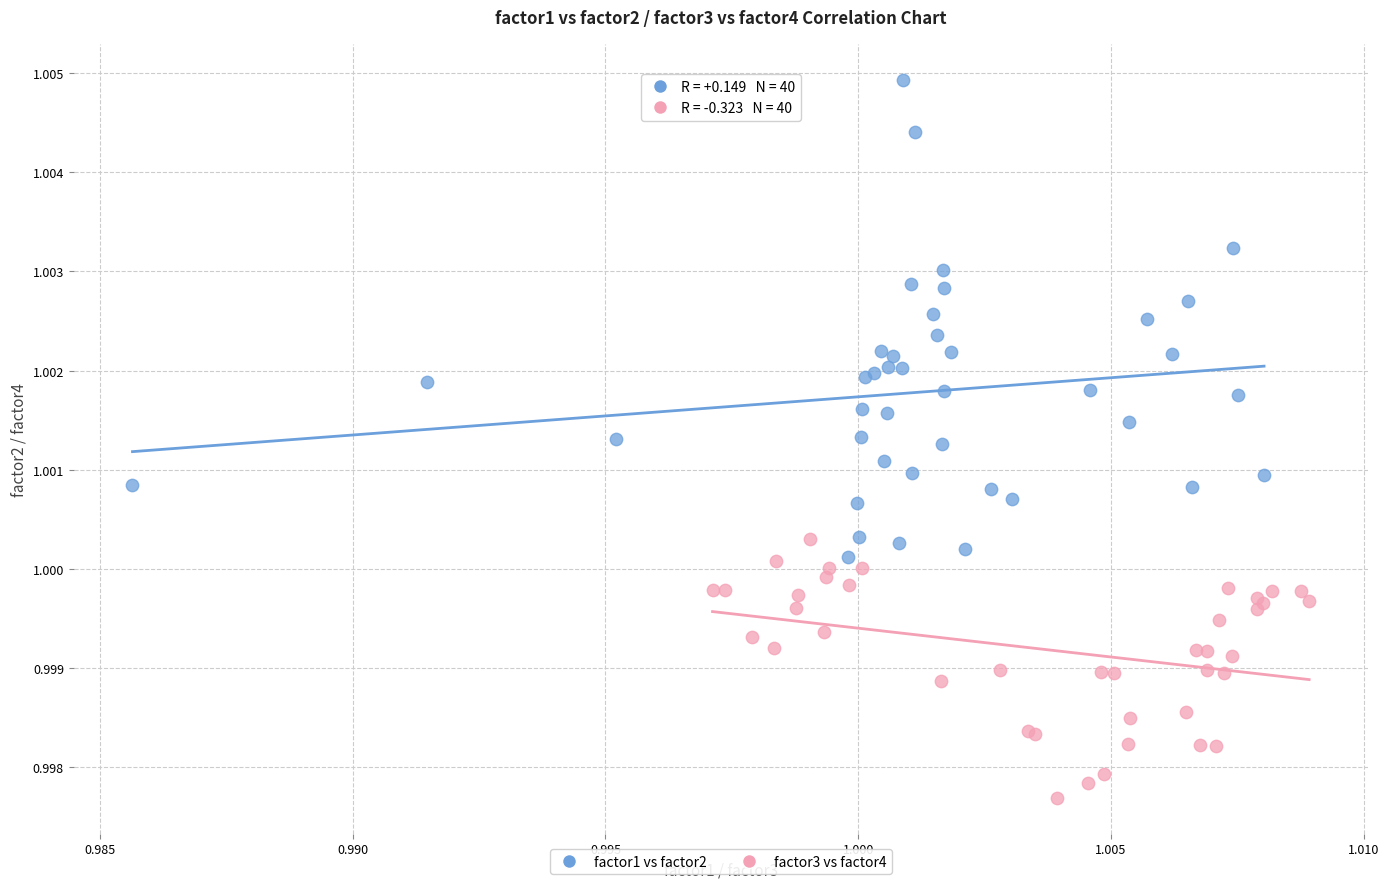

Which series reaches the maximum Y coordinate?

factor1 vs factor2